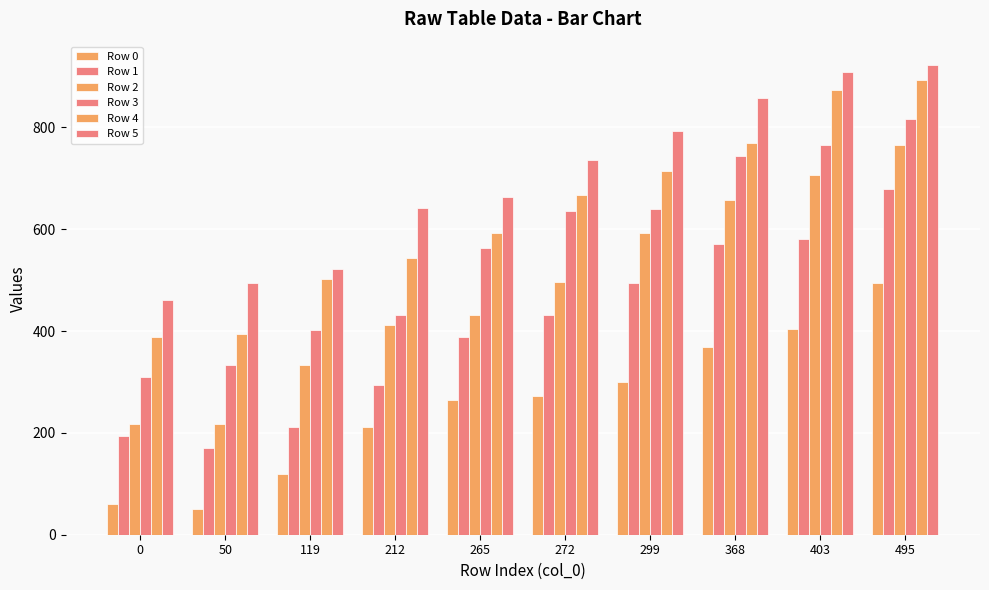

At how many categories does at least one series exceed 182?

10